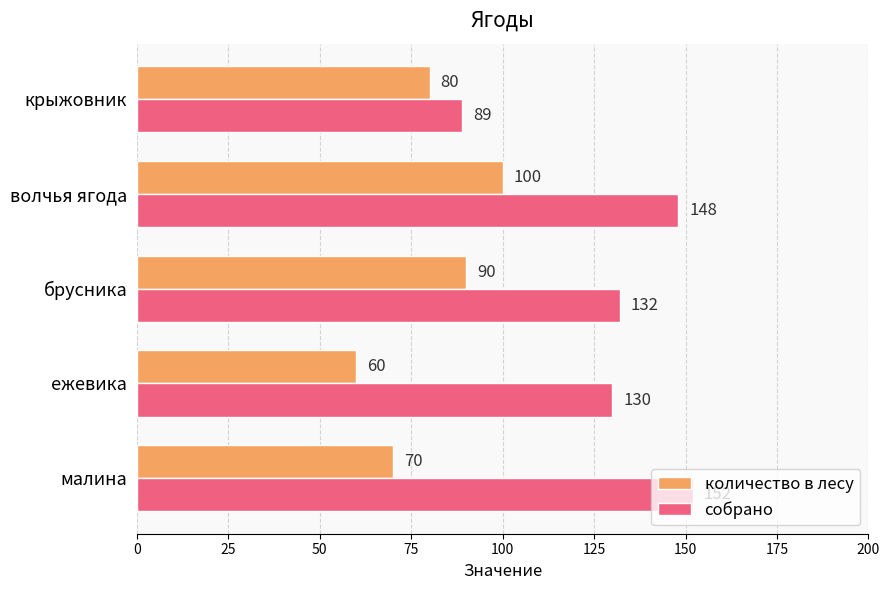

List the labels in order of собрано value, largest first.

малина, волчья ягода, брусника, ежевика, крыжовник